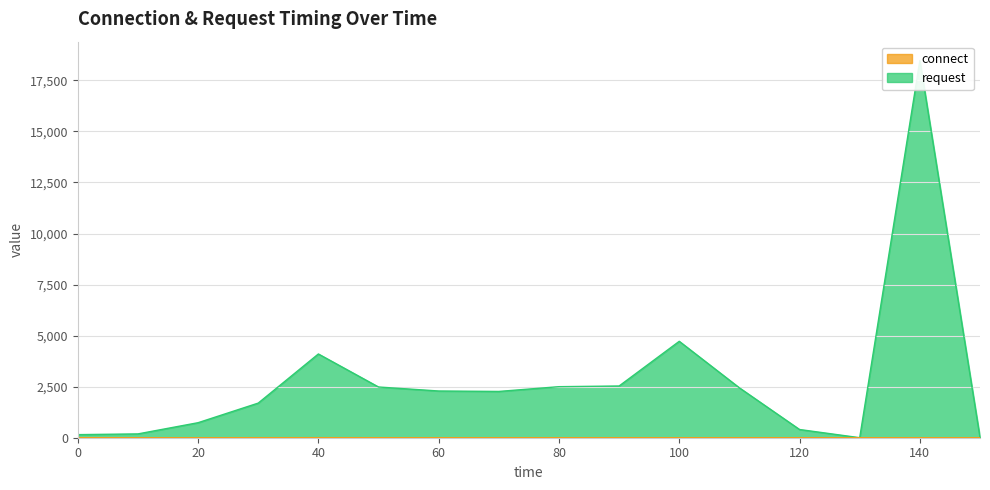

Where is connect nearest to the value 2?

40